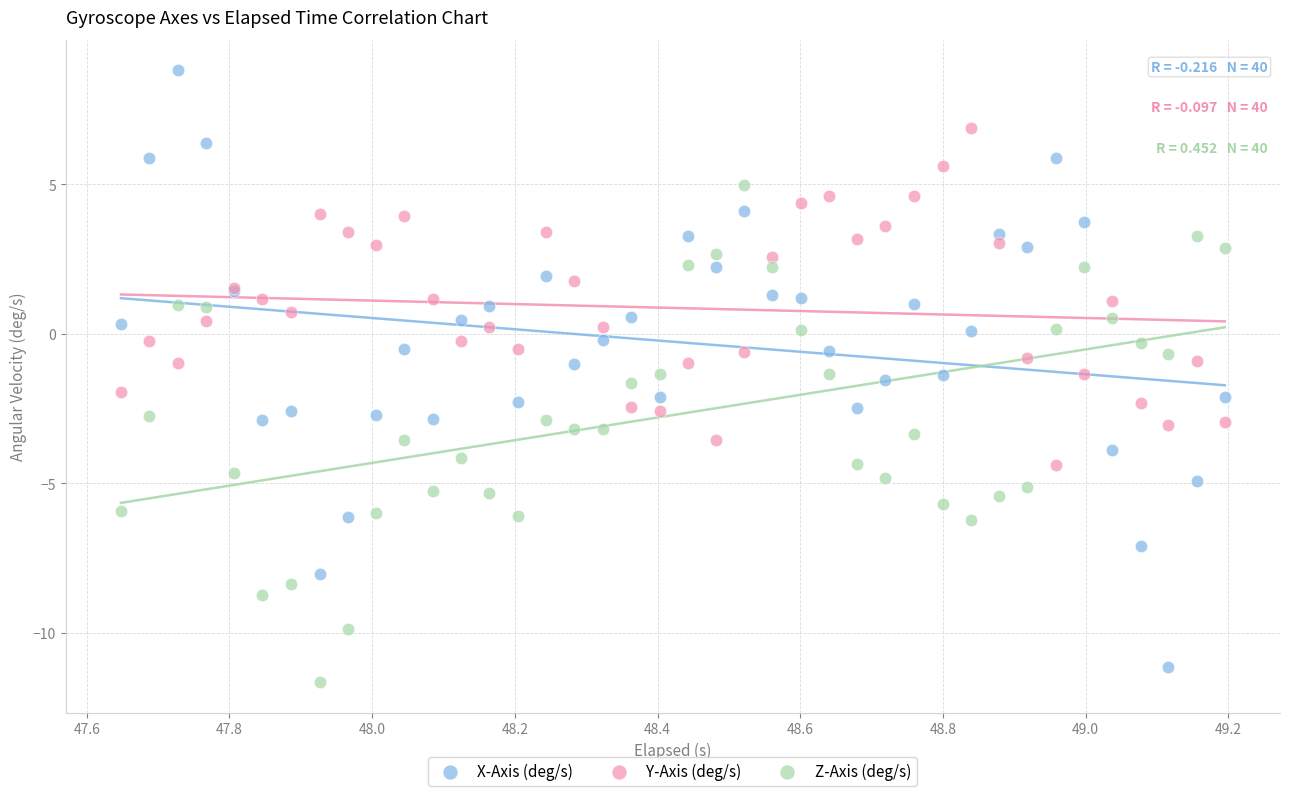

What is the X range (max minus min) for the scatter plot?

1.5